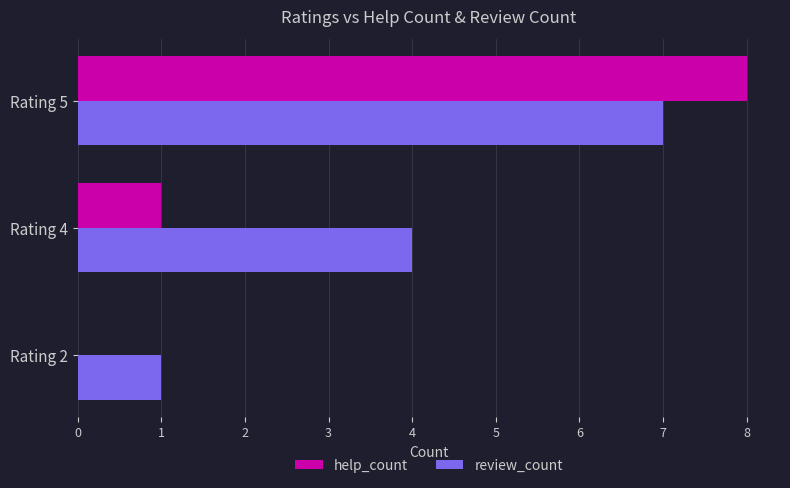

Which series has the largest total across all categories?

review_count